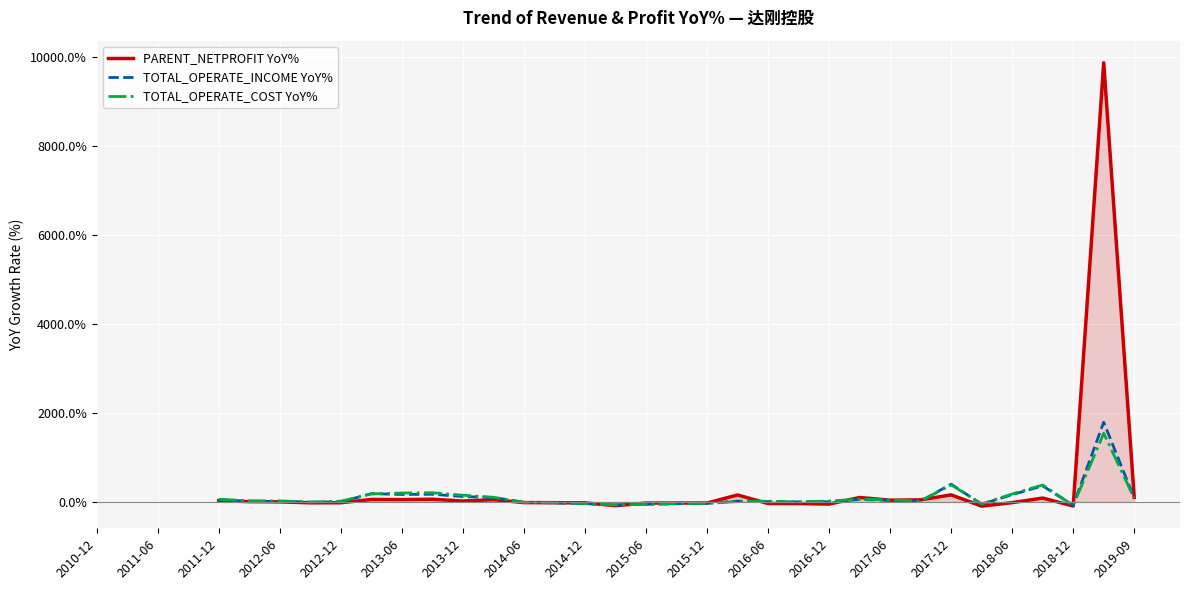

How many lines are shown in the chart?

3